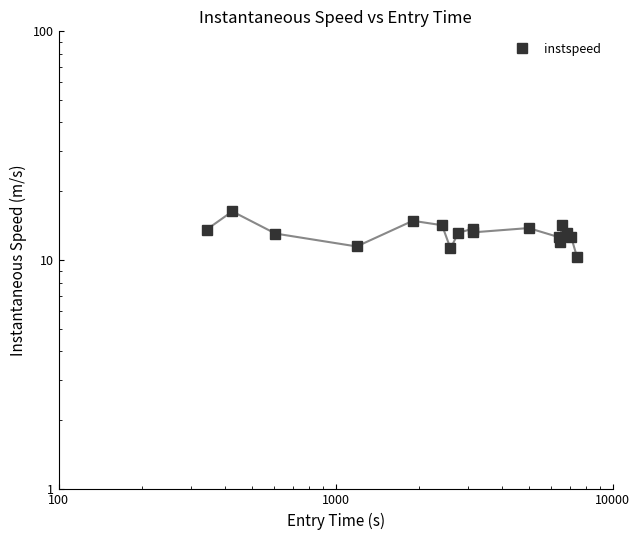

How many lines are shown in the chart?

1